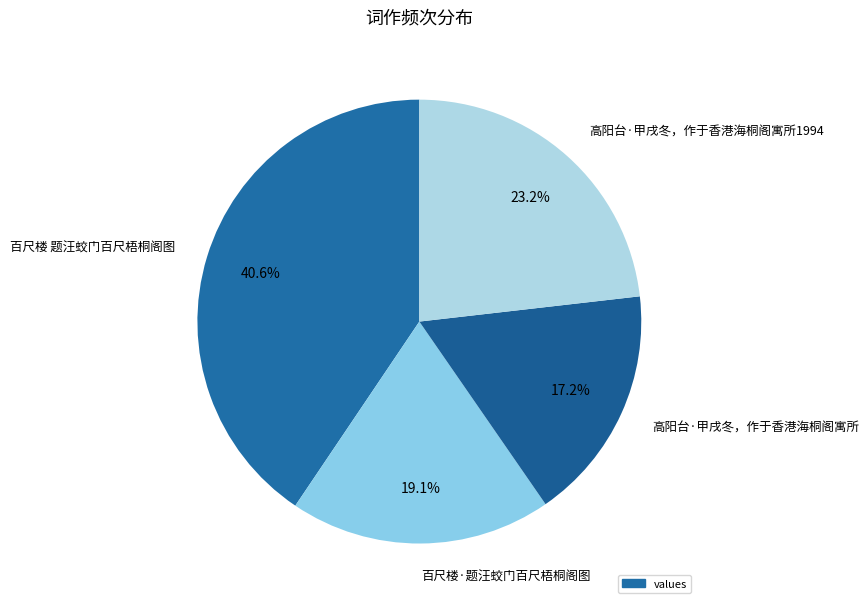

Is it true that 高阳台·甲戌冬，作于香港海桐阁寓所1994 is 14% of the pie?

False